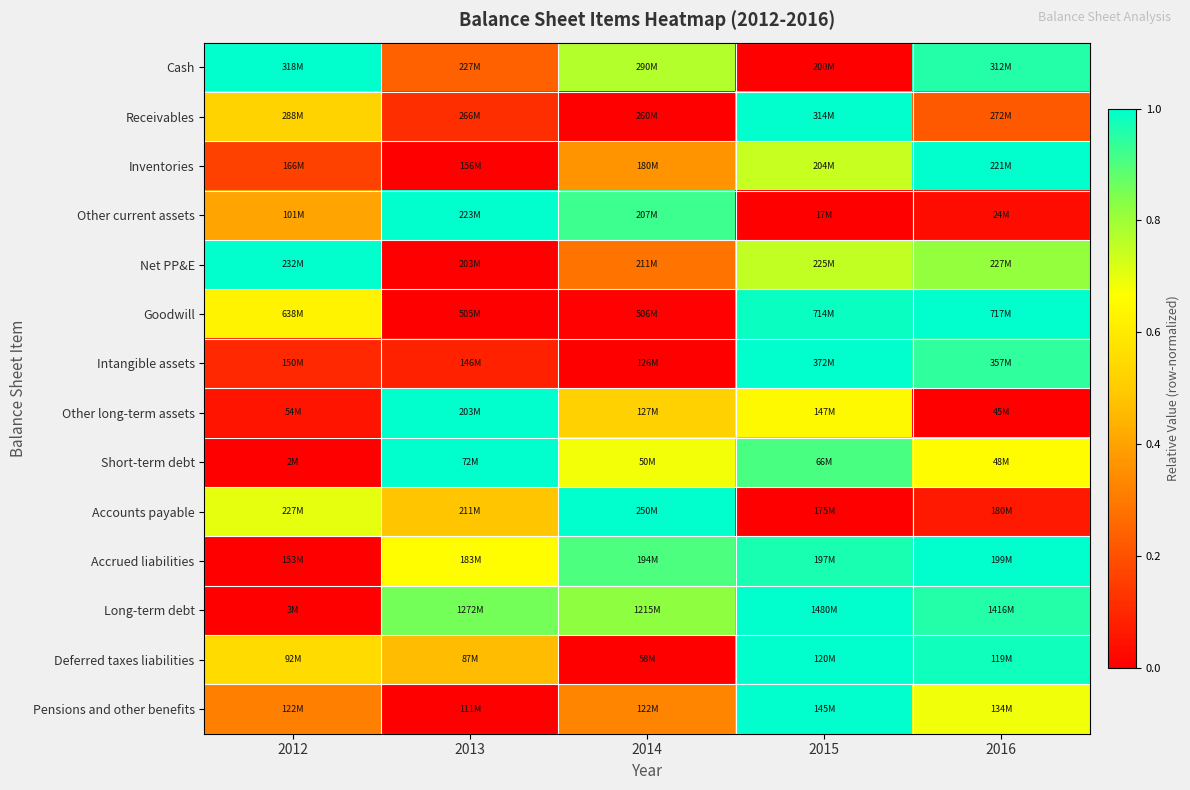

What is the spread (max minus min) of values at 2016?

1.0